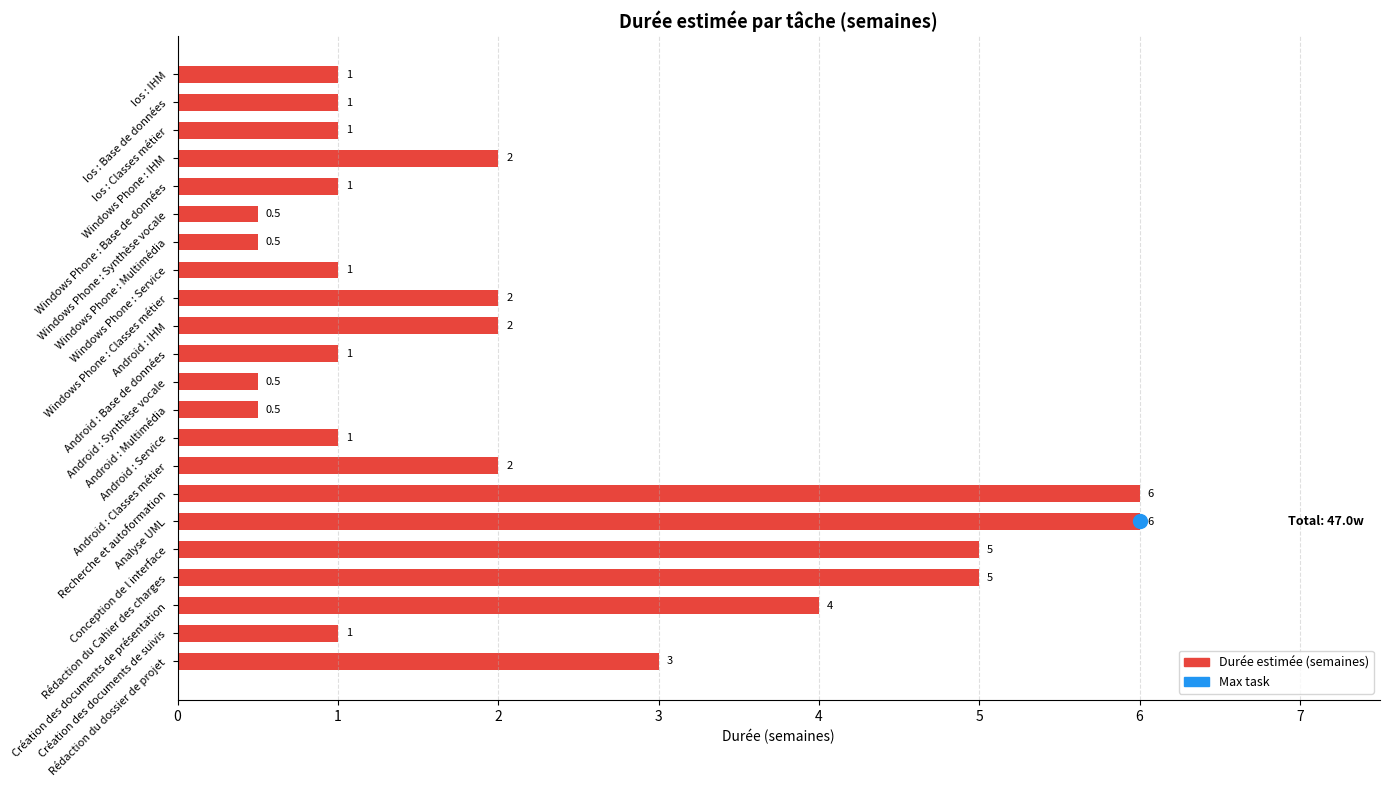

What is the smallest value displayed?

0.5